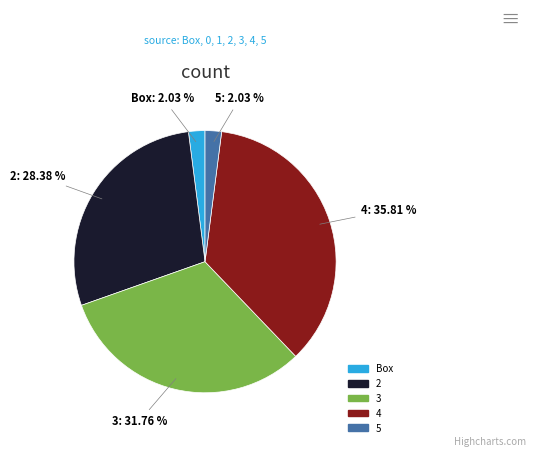

Which category has the biggest portion of the pie?

4